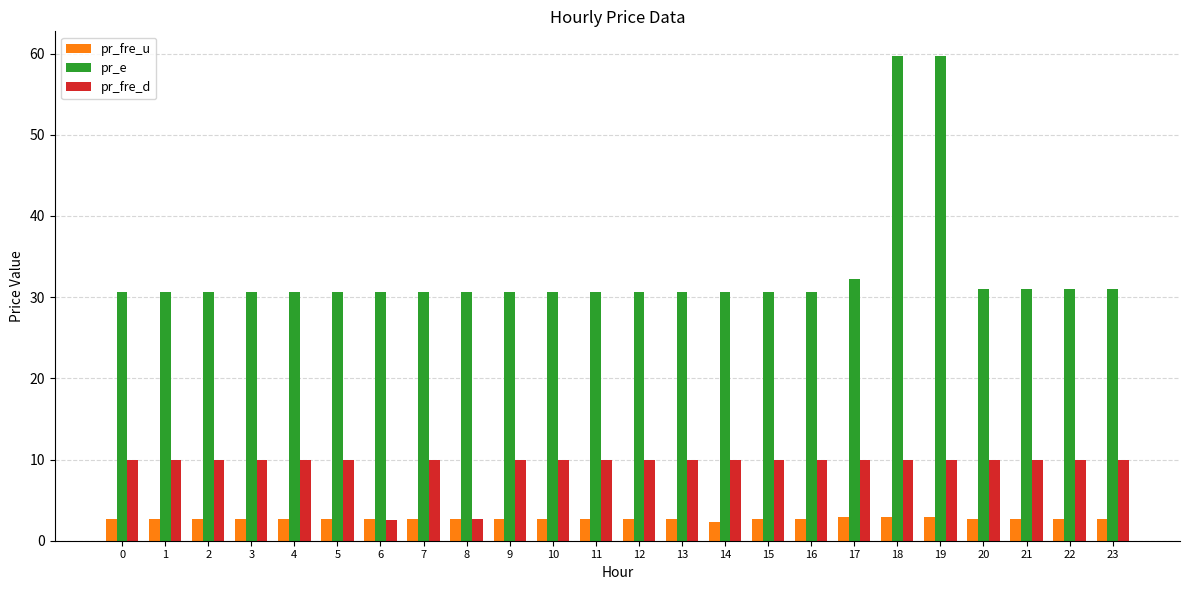

List the series in order of their overall mean, lowest first.

pr_fre_u, pr_fre_d, pr_e